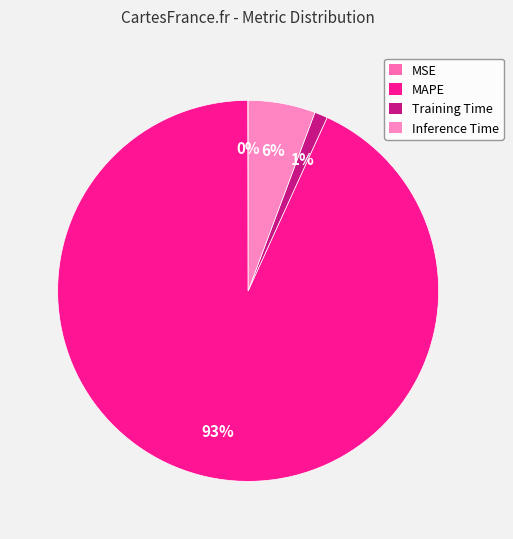

To the nearest percent, what is the average slice percentage?

25%